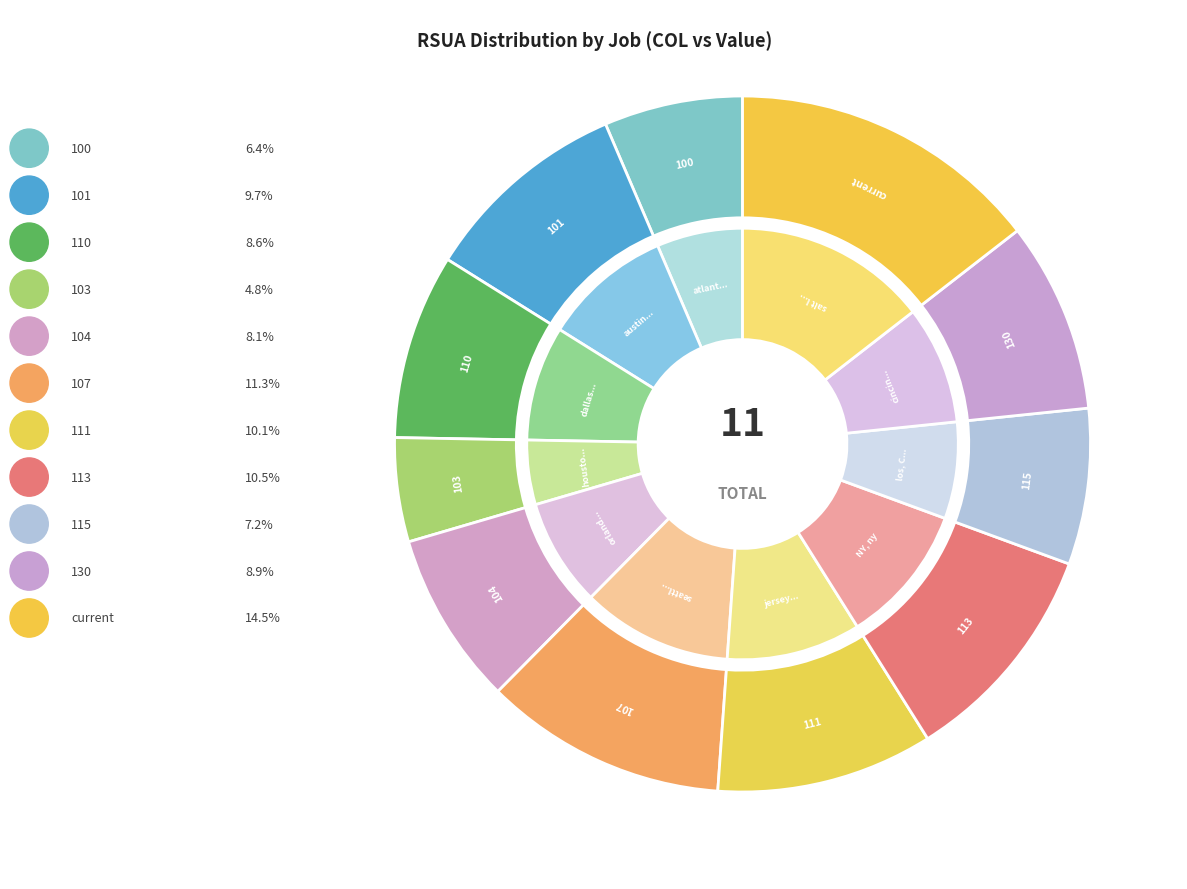

Does 115 account for over 50% of the chart?

No